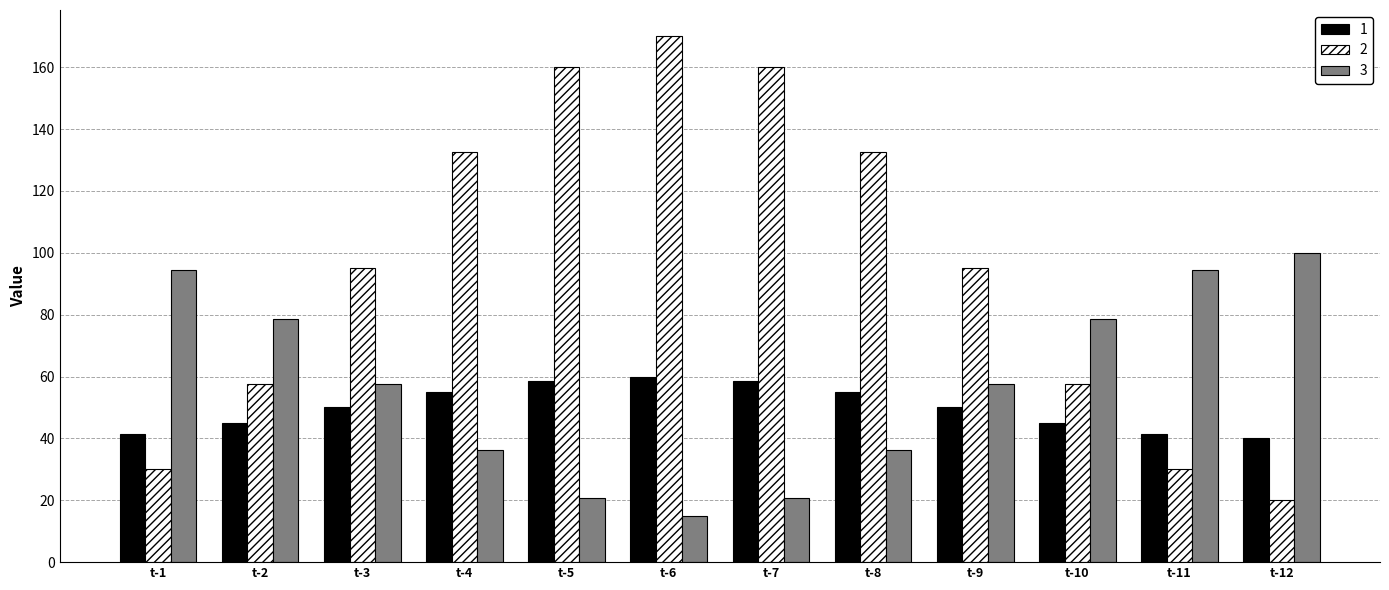

The value of 3 at t-5 is 30.1. True or false?

False